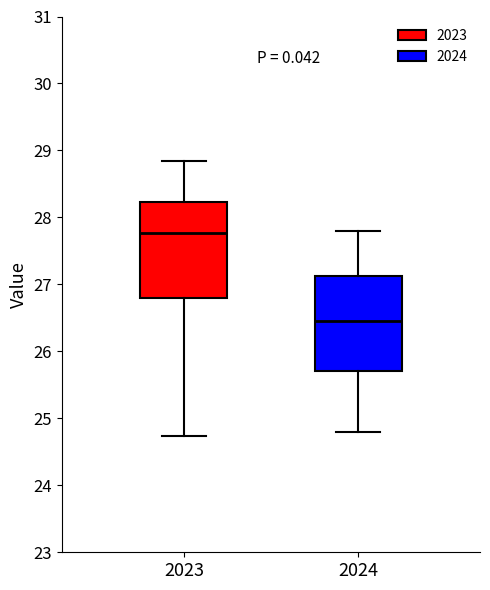

Where does the upper whisker of the box at x = 2024 end on the y-axis? The values are not printed on the chart, so give them approximately, as read against the axis.

27.8